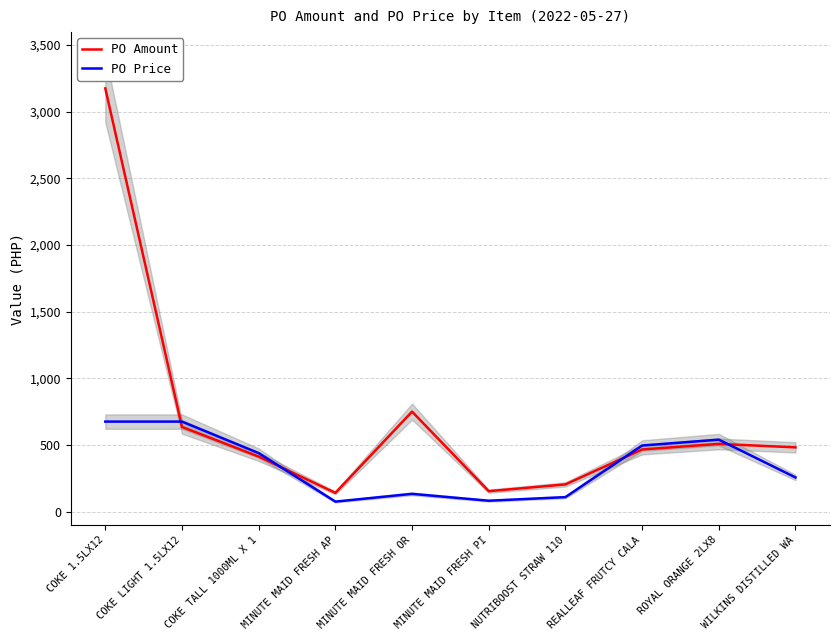

True or false: PO Price has more than 0 interior local peaks.

True